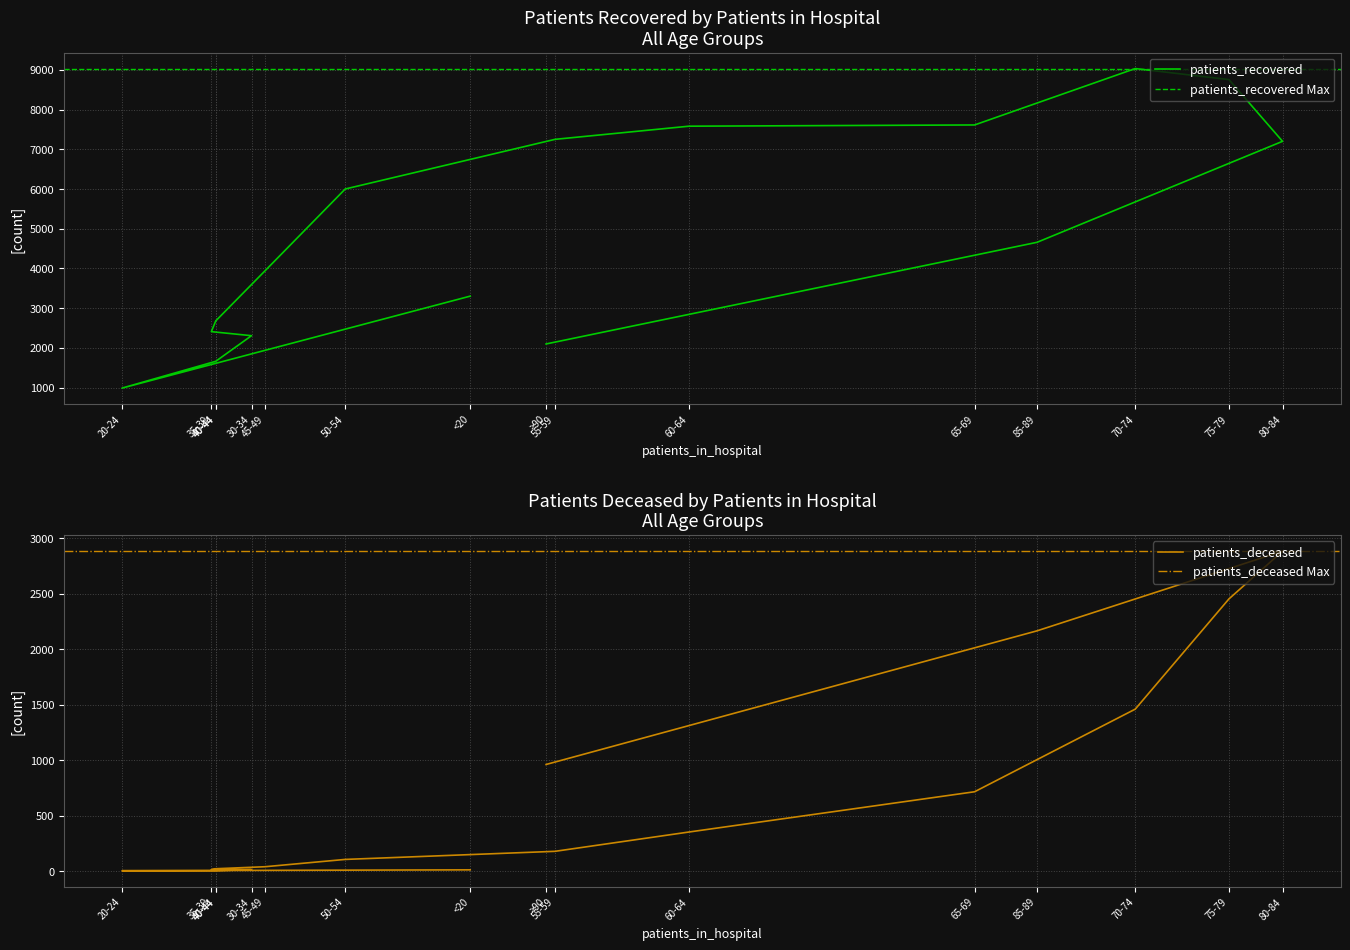

Is the value of patients_deceased at 60-64 greater than the value of patients_recovered at 60-64?

No